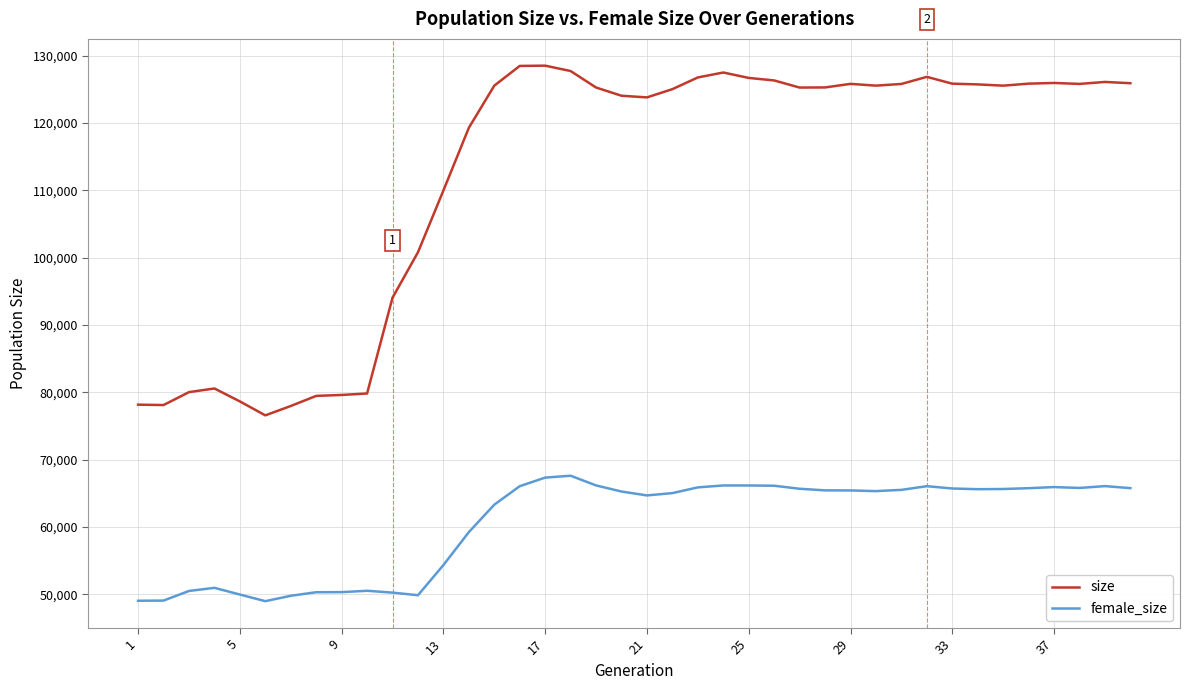

Which series has the largest range (max minus min)?

size